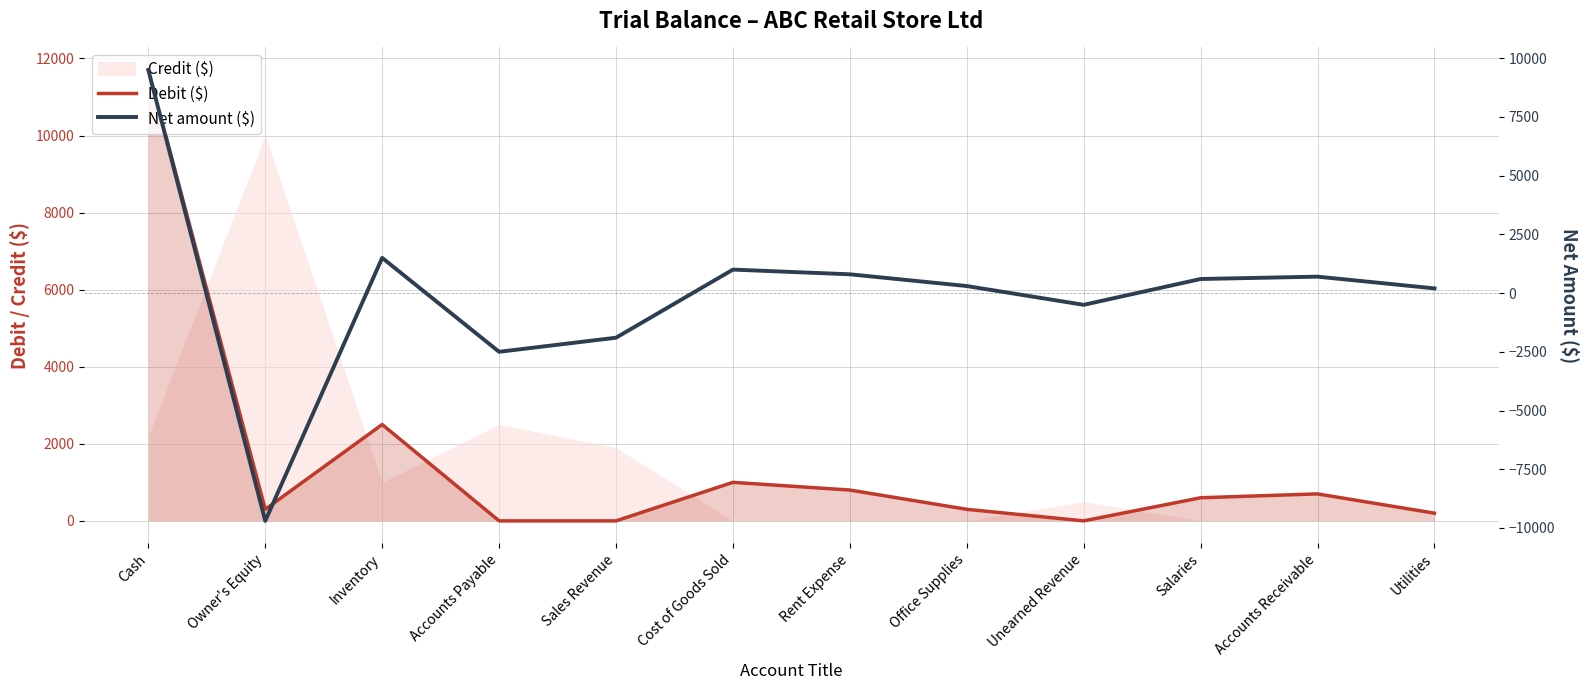

At which category is the sum across all series the highest?

Cash